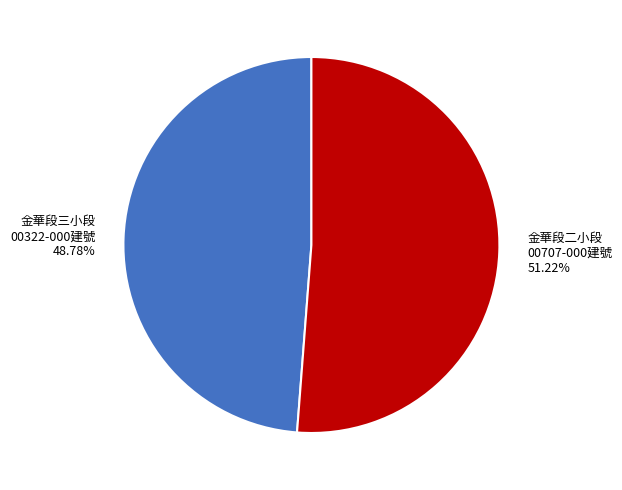

Which has a higher value, 金華段三小段 00322-000建號 or 金華段二小段 00707-000建號?

金華段二小段 00707-000建號